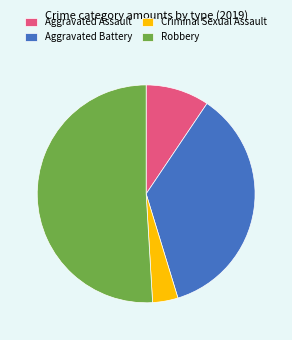

What is the largest slice in the pie chart?

Robbery